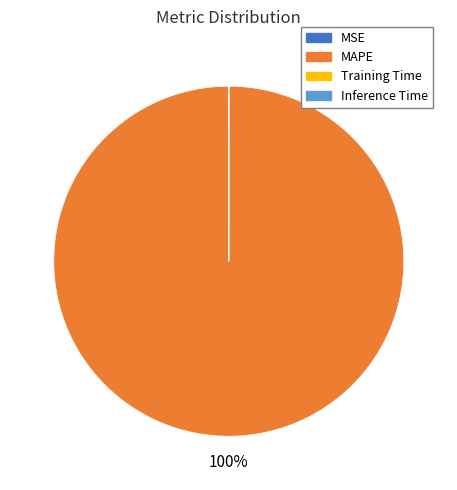

Which category accounts for the majority?

MAPE